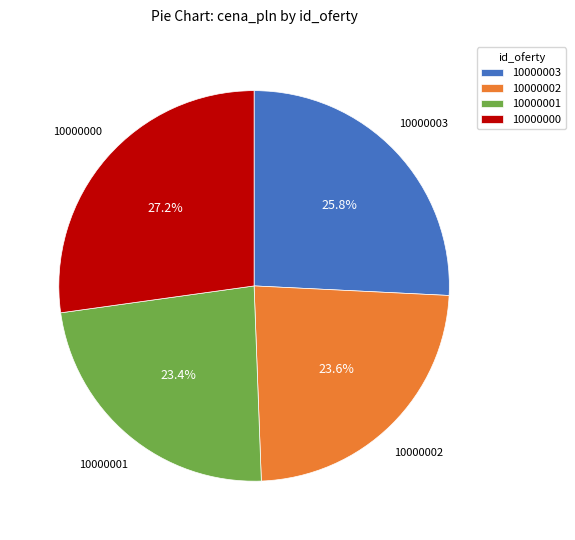

What is the largest slice in the pie chart?

10000000